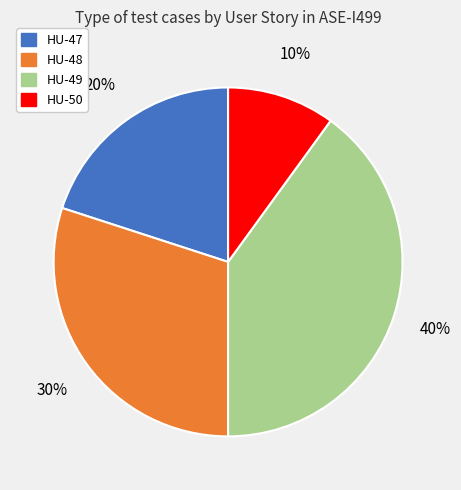

How many slices are in this pie chart?

4